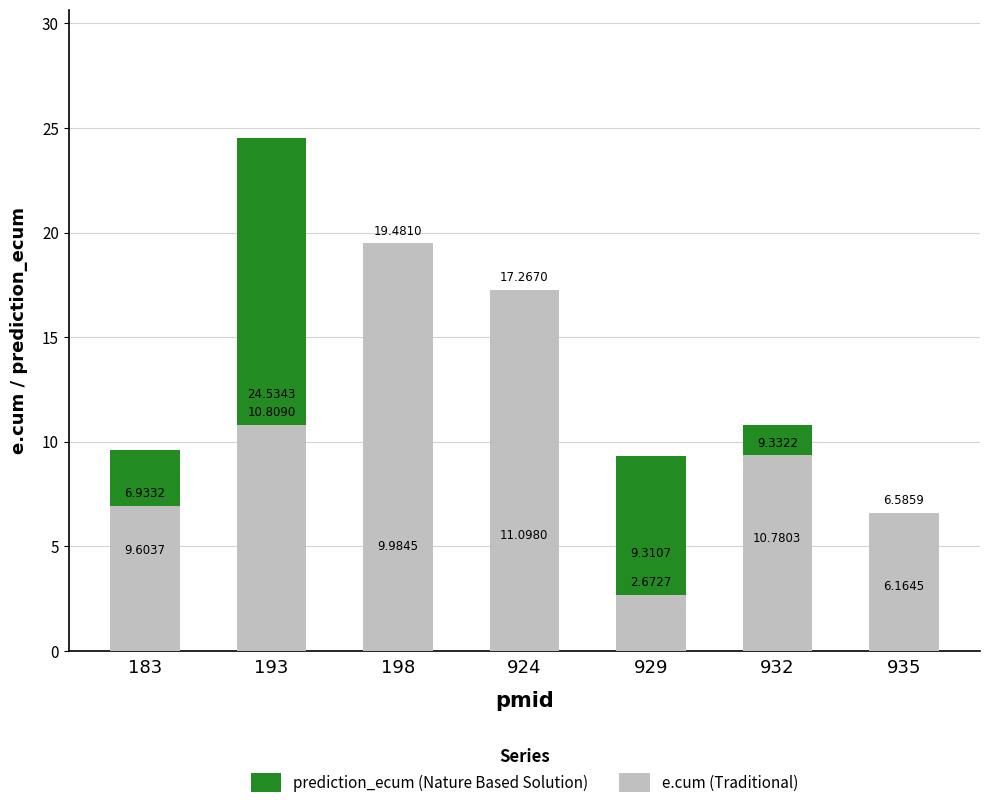

List the series in order of their overall mean, lowest first.

e.cum (Traditional), prediction_ecum (Nature Based Solution)